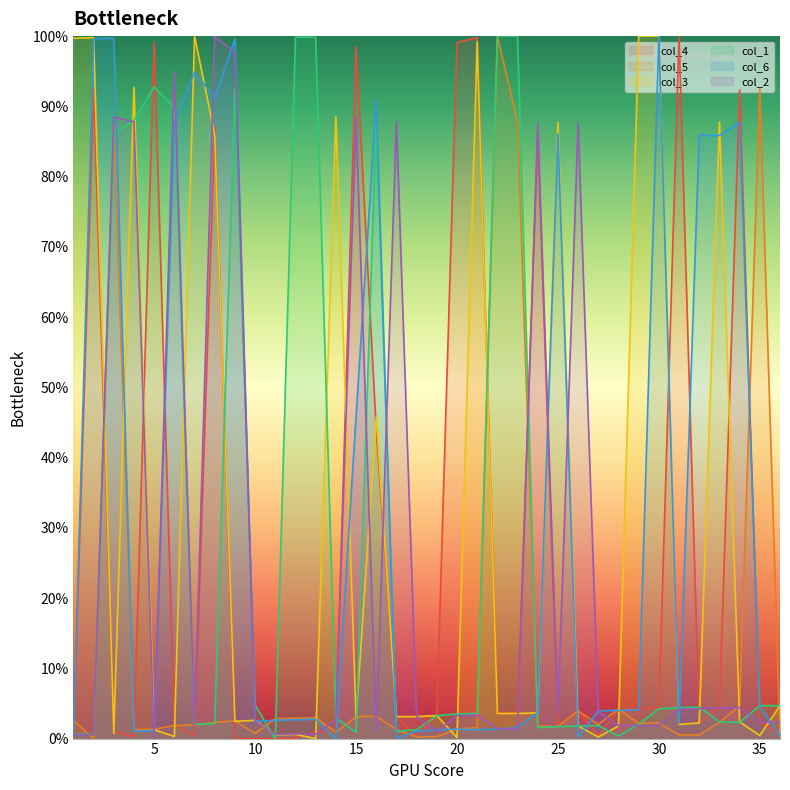

At 33, list the series in order from largest to smallest.

col_3, col_6, col_4, col_2, col_1, col_5